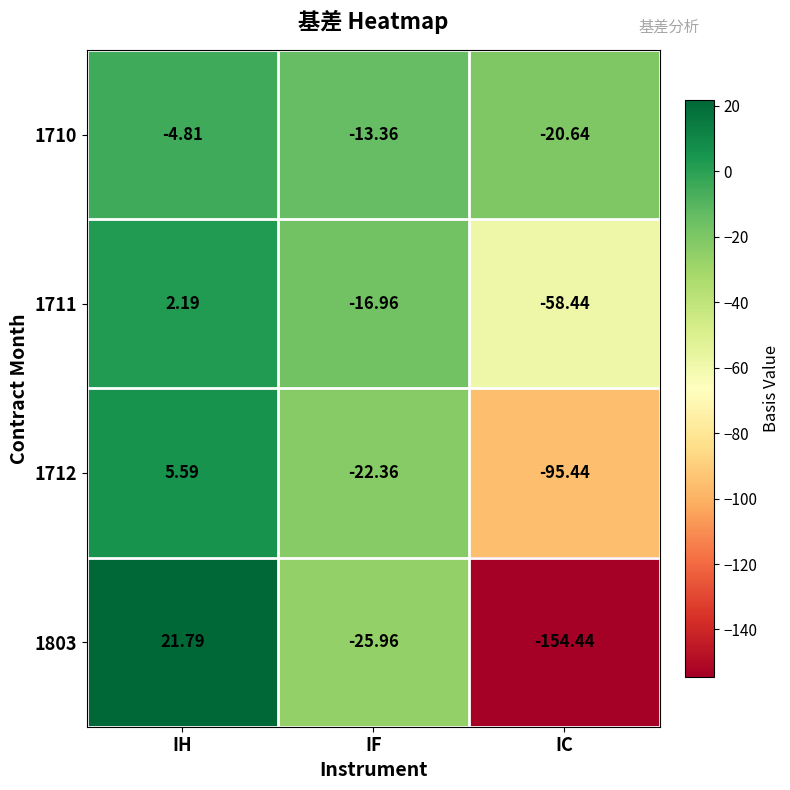

At which category is the sum across all series the highest?

IH